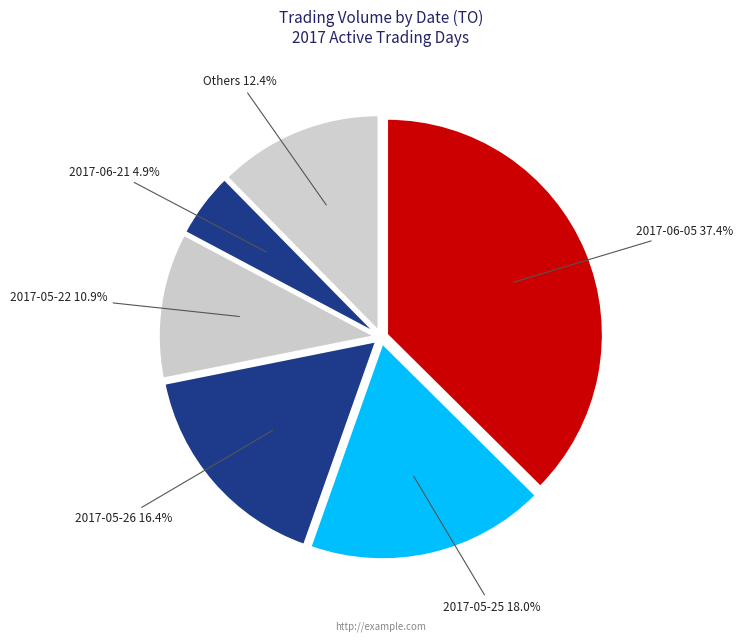

How many slices are in this pie chart?

6